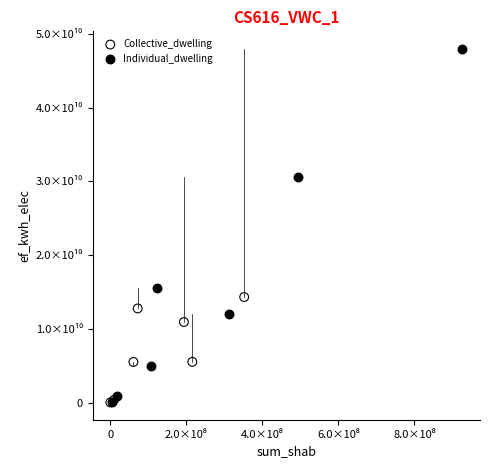

Which series has the widest spread of Y values?

Individual_dwelling